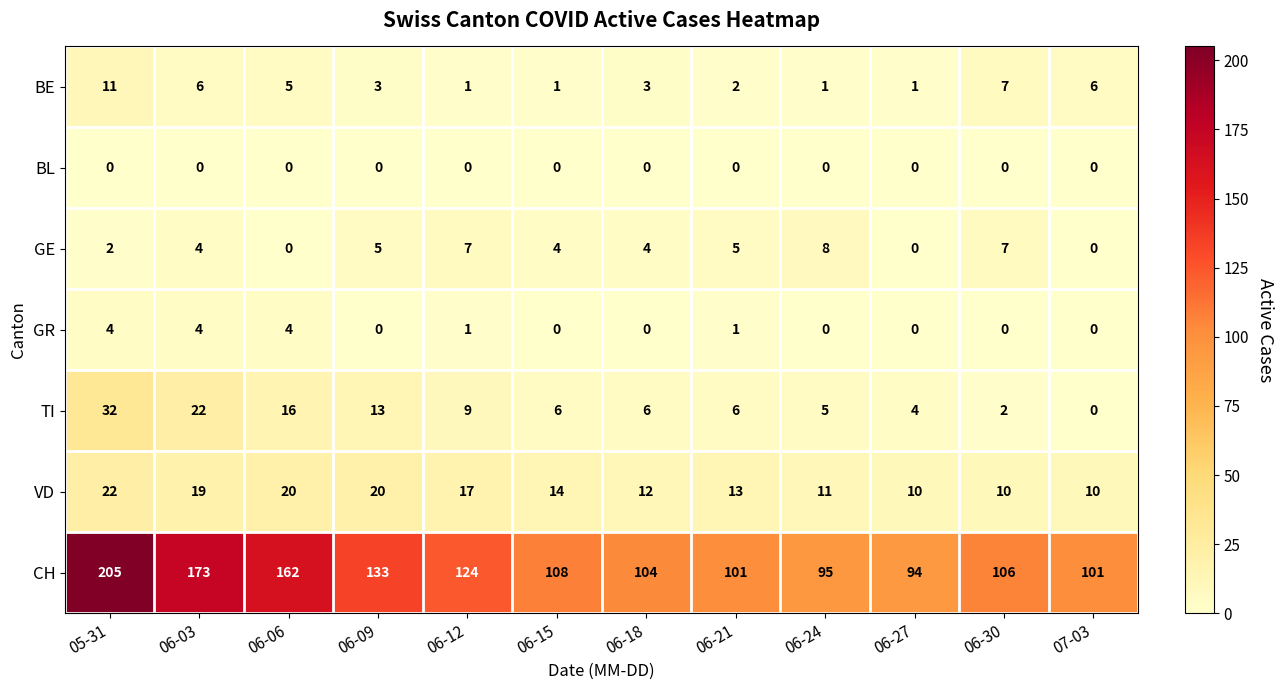

At which label does TI reach its minimum?

07-03